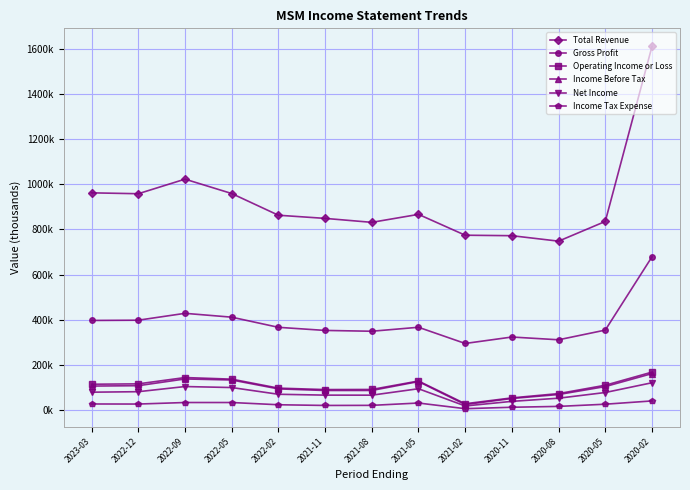

What is the label of the 10th point from the left?

2020-11